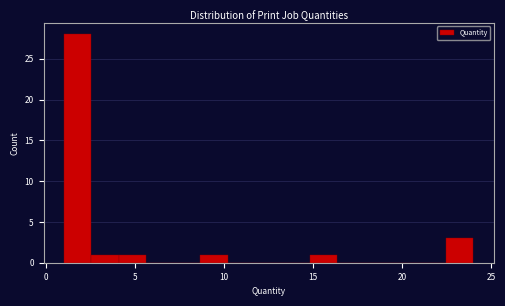

Around what value on the x-axis is the tallest bar? Give the approximate position of its centre, as read against the axis.

2.0